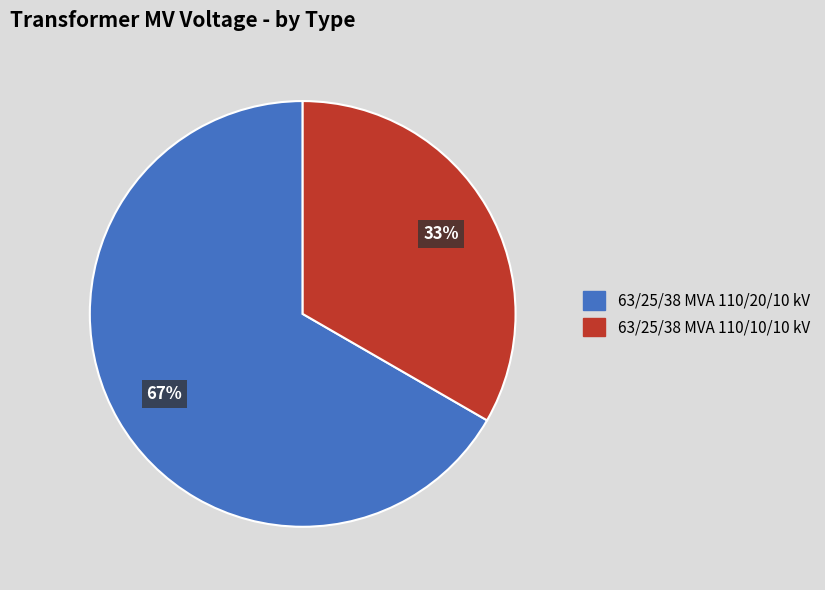

What percentage is the 63/25/38 MVA 110/20/10 kV slice, to the nearest percent?

67%